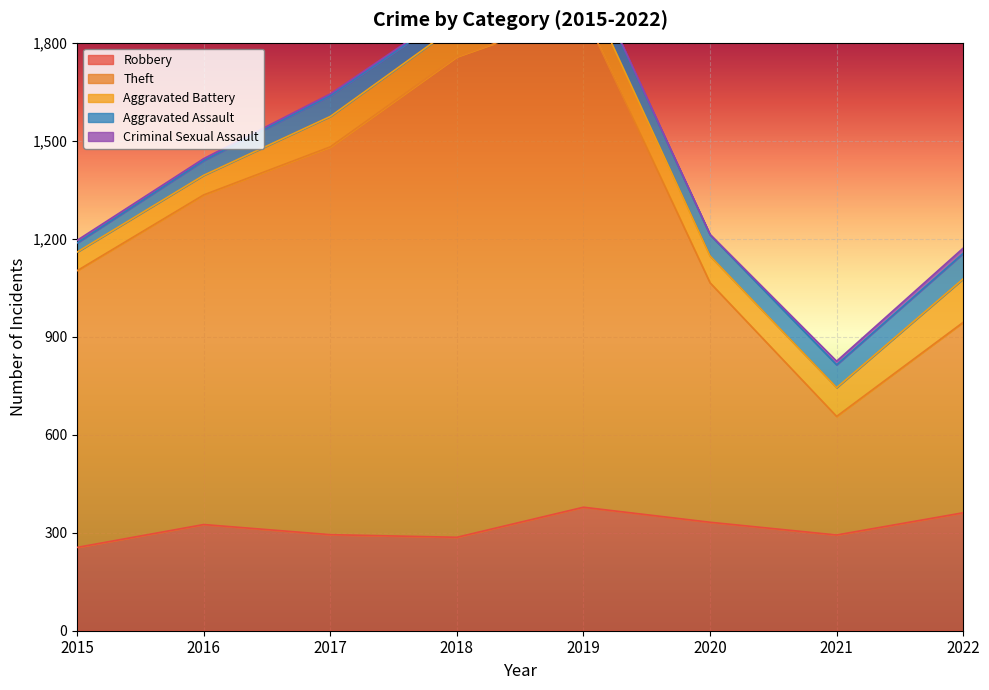

What is the maximum value for Robbery?

378